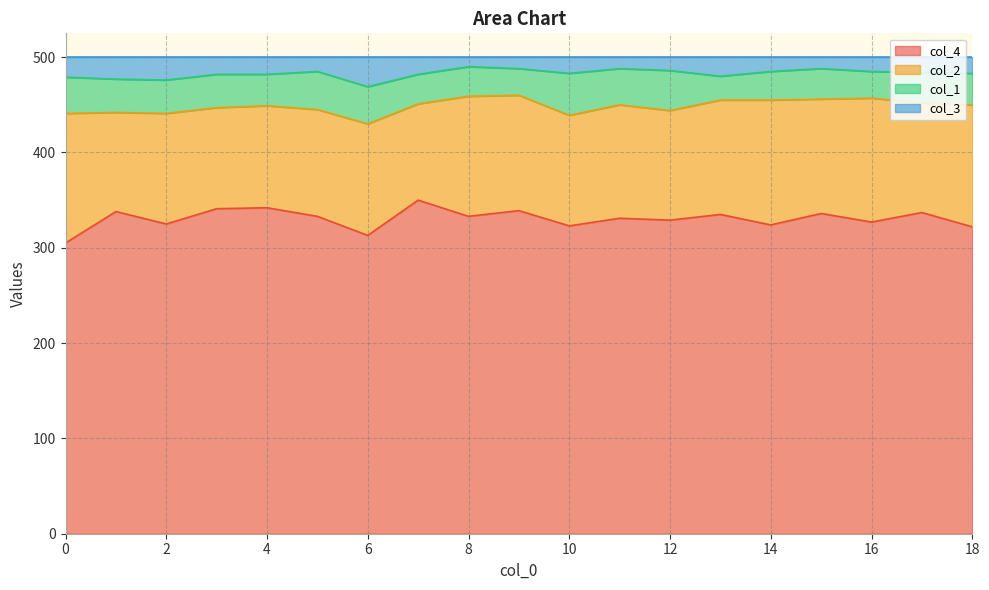

Is it true that col_3 equals 477 at 1?

True